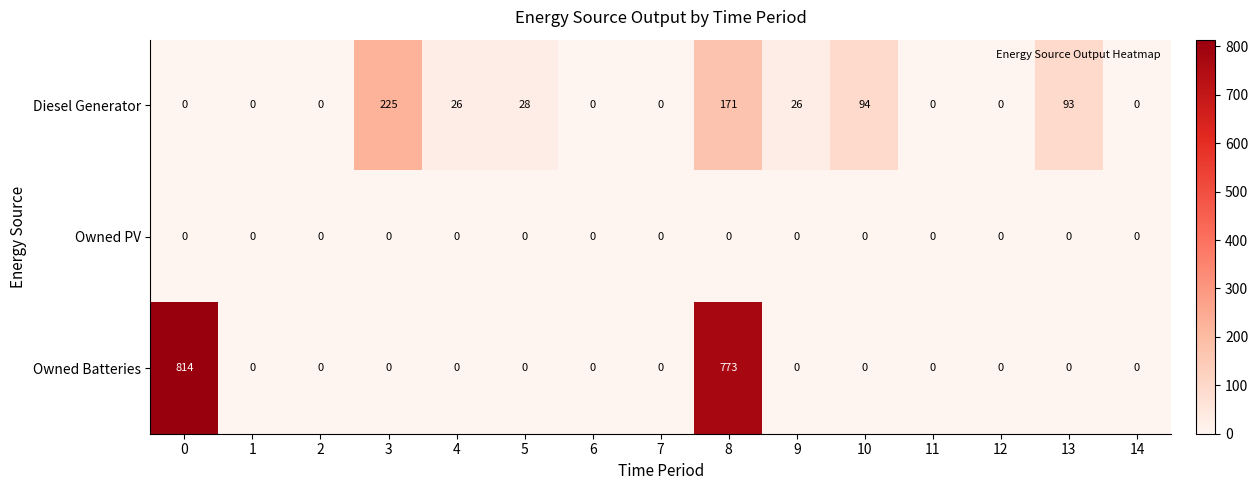

What is the spread (max minus min) of values at 10?

94